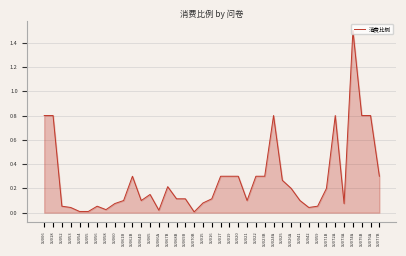

Count the number of categories in the chart.

39